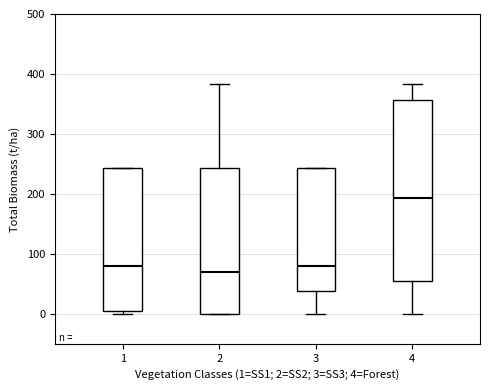

Where is the upper edge of the box at x = 3 on the y-axis? The values are not printed on the chart, so give them approximately, as read against the axis.

240